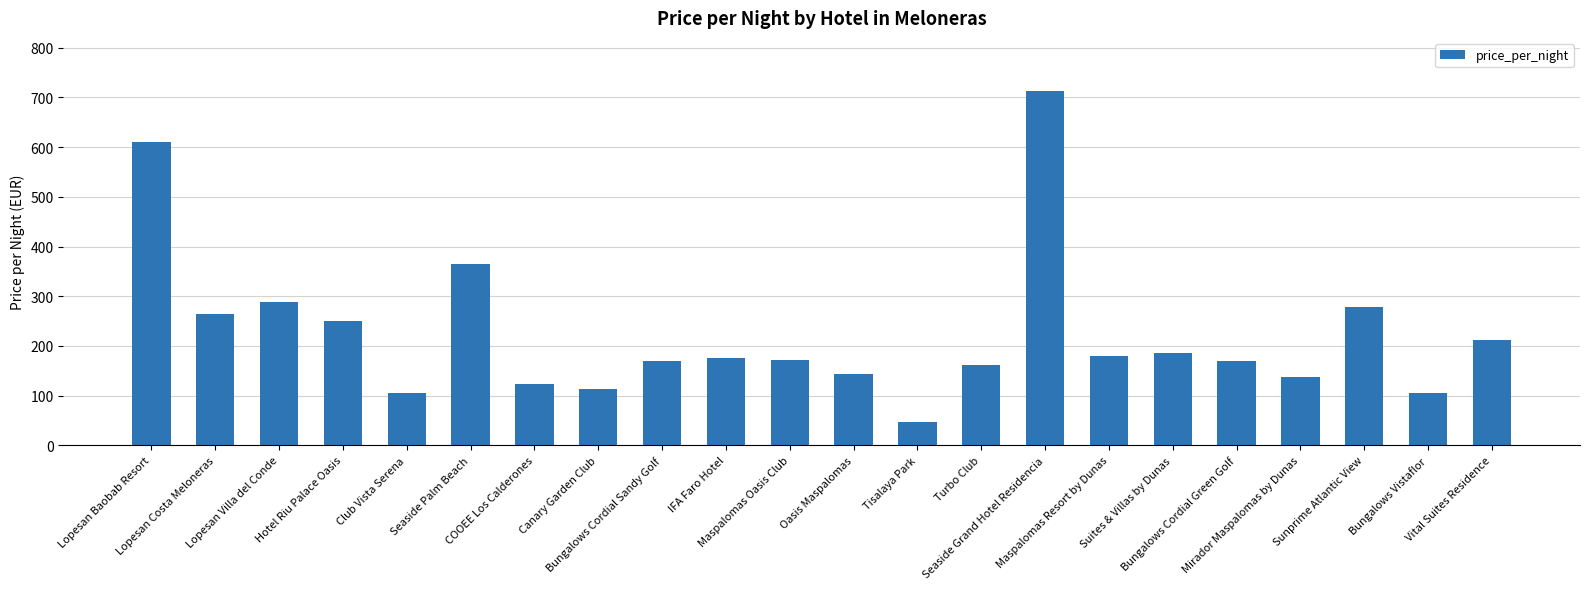

What is the greatest value displayed?

713